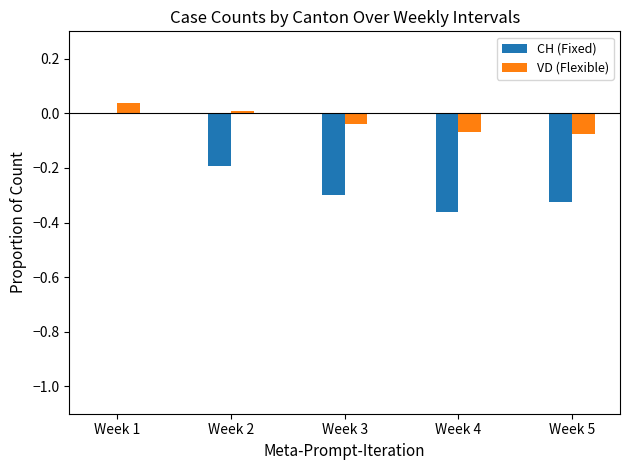

What is the difference between the CH (Fixed) values at Week 1 and Week 2?

0.2